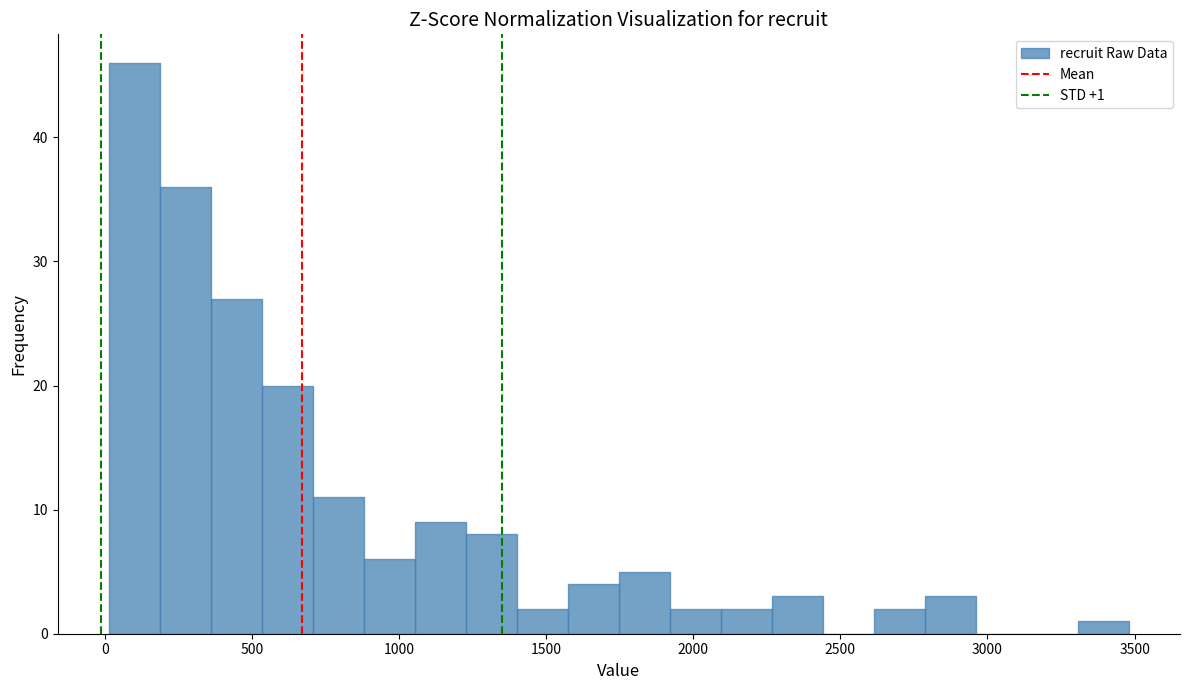

Read against the x-axis, roughly where is the centre of the tallest bar?

100